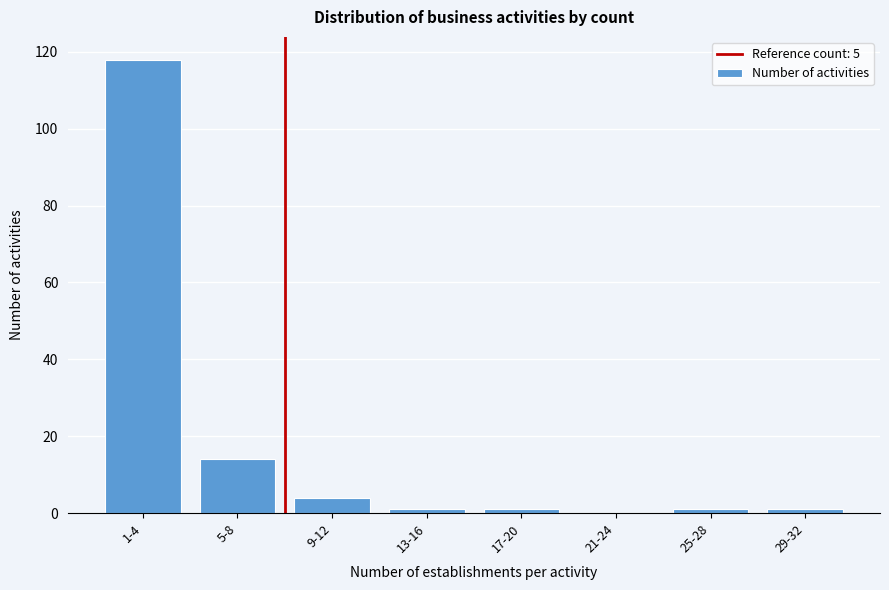

Reading left to right, extract all data points from this chart.

1-4=118	5-8=14	9-12=4	13-16=1	17-20=1	21-24=0	25-28=1	29-32=1